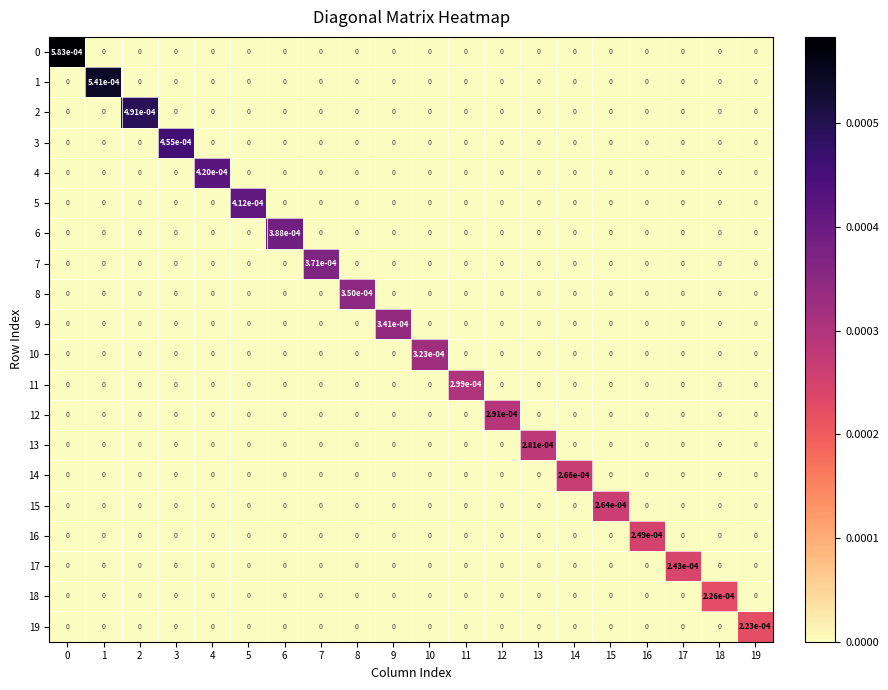

True or false: 4 has a value of 0.0 at 4.

True